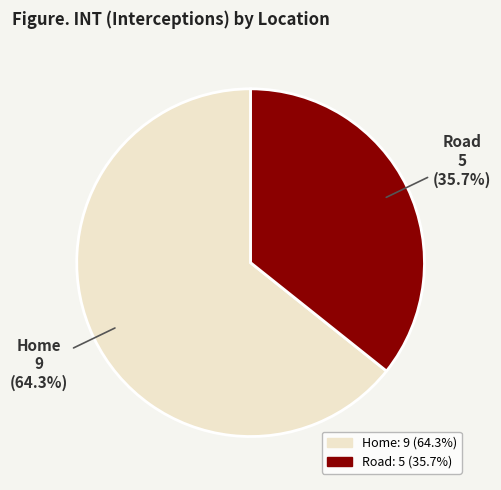

To the nearest percent, what is the combined percentage of Road and Home?

100%